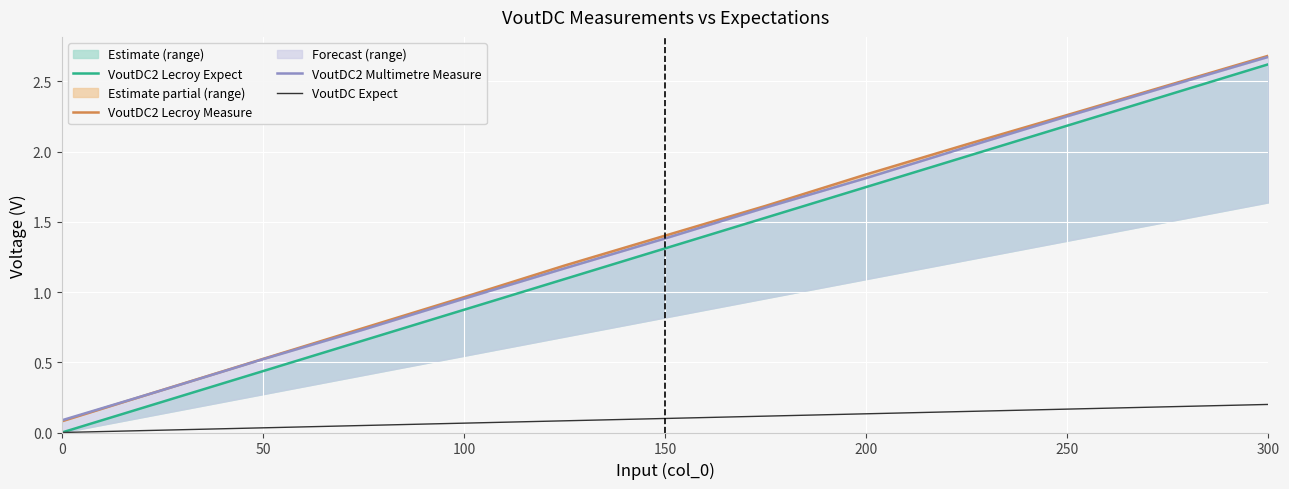

What is the highest value of the VoutDC Expect series?

0.2